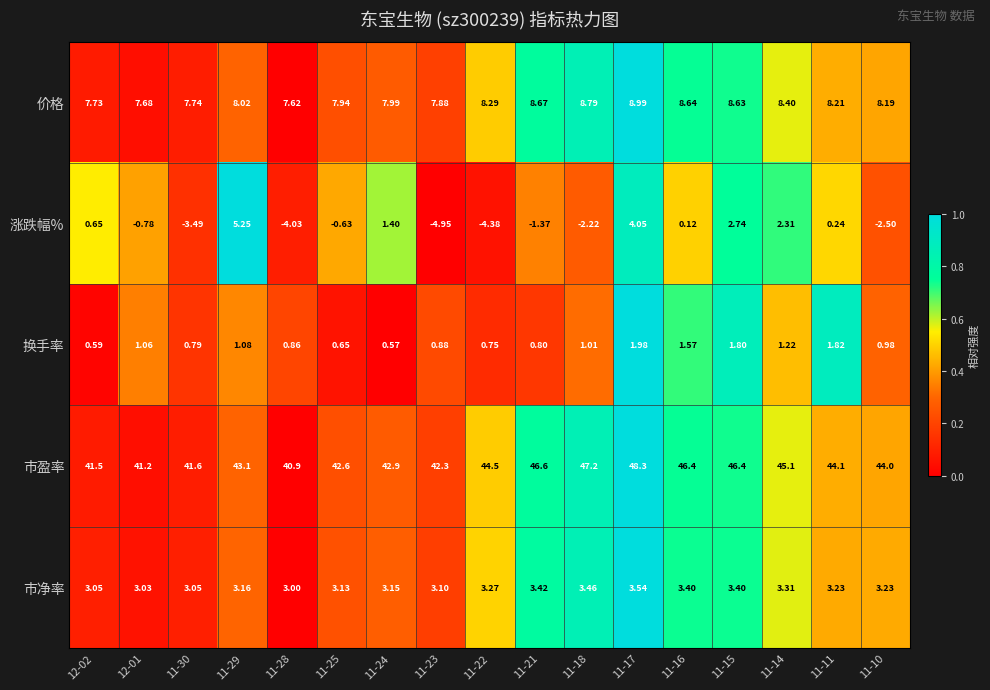

Which series has the widest spread of values?

涨跌幅%